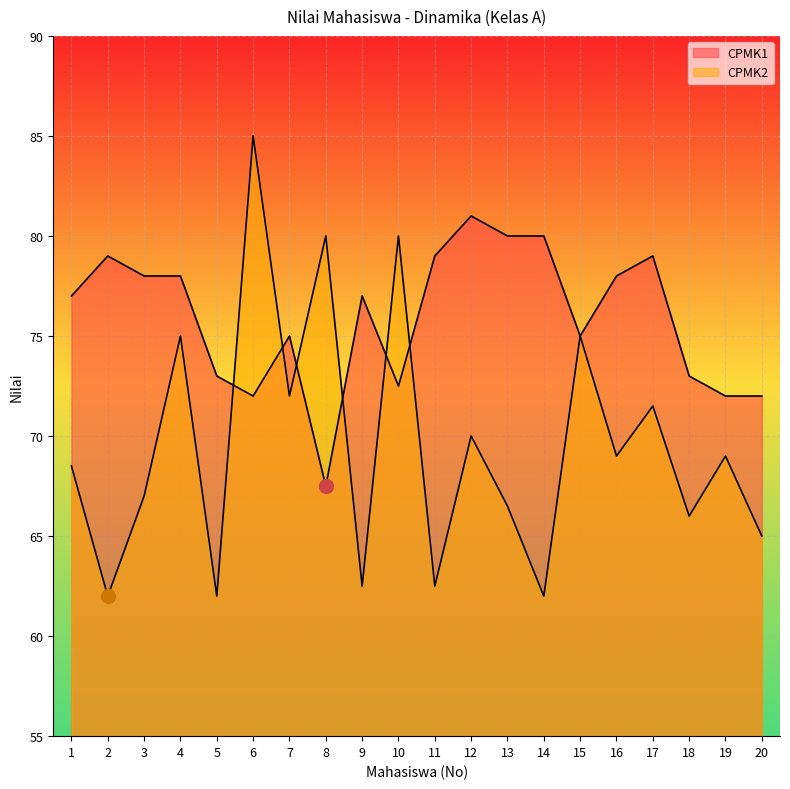

True or false: CPMK2 and CPMK1 intersect in this chart.

True